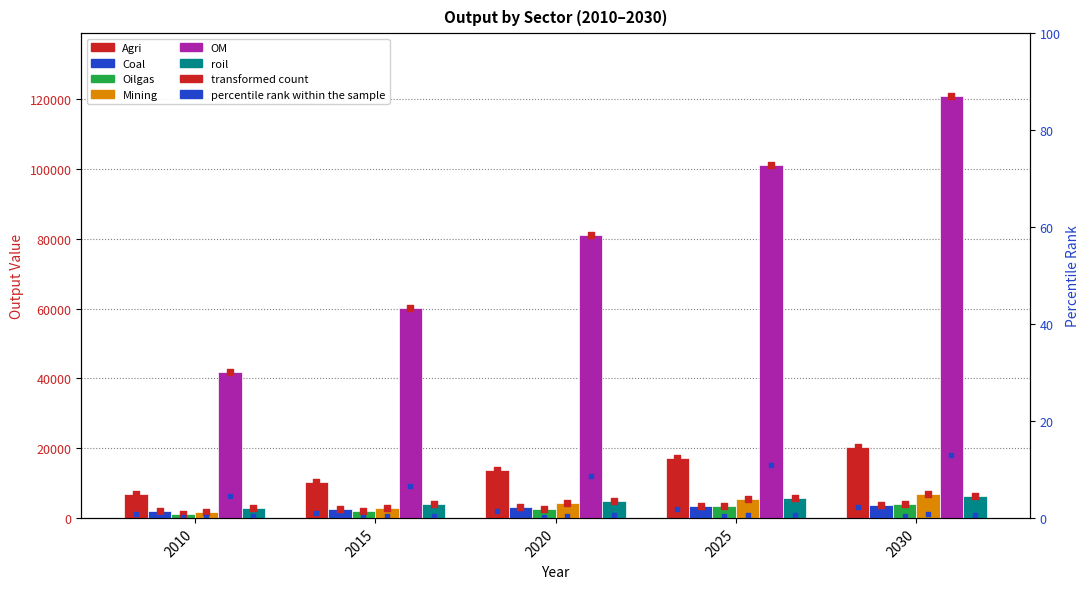

What is the total value across all series at 2010?

56480.2